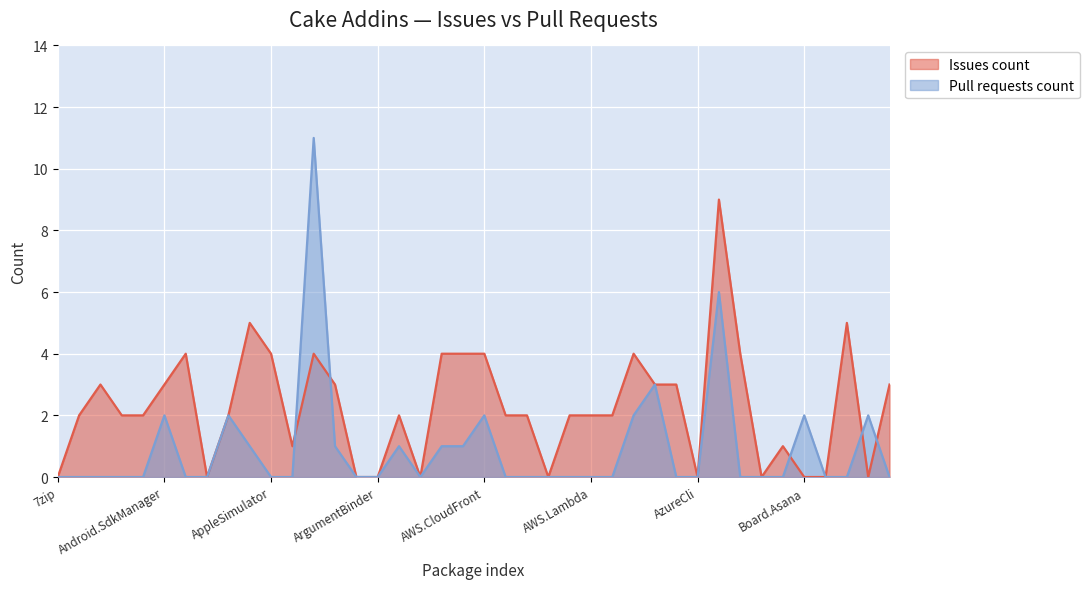

Which series has the widest spread of values?

Pull requests count